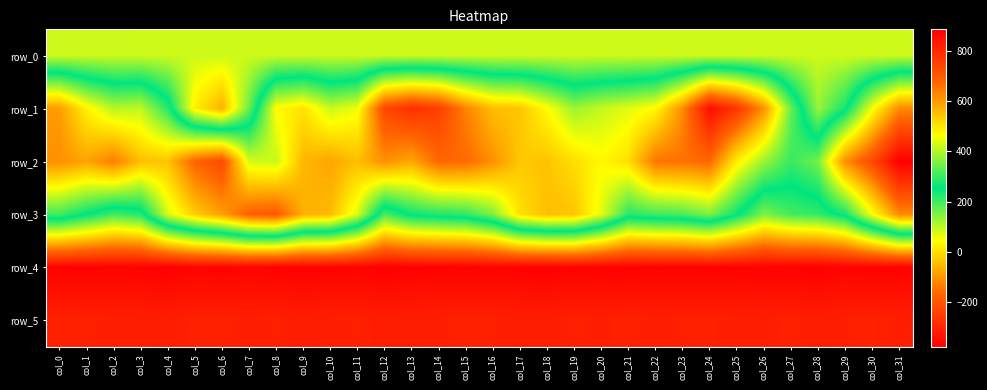

At which category is the sum across all series the highest?

col_28